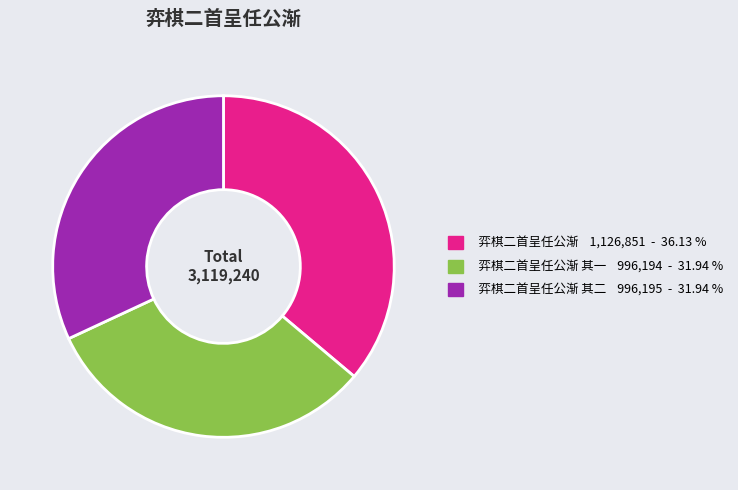

Does any single category account for the majority?

No